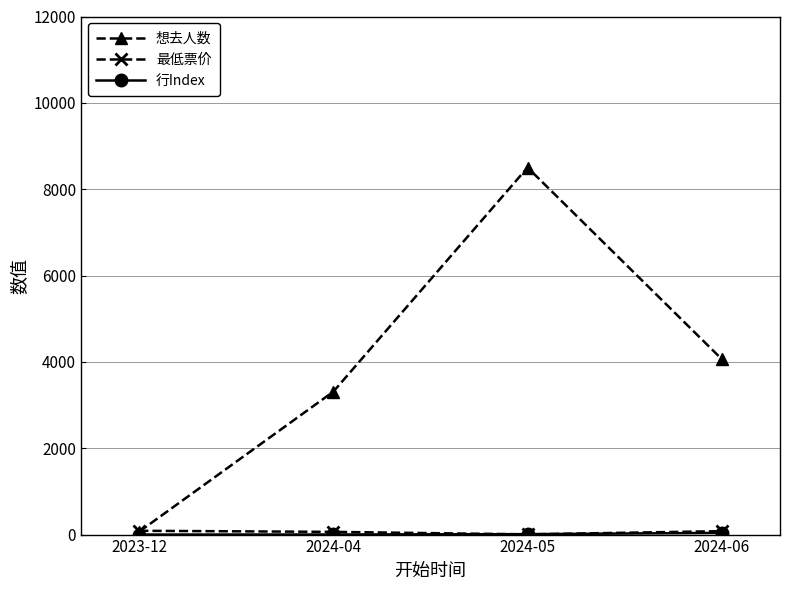

What is the maximum value shown in the chart?

8502